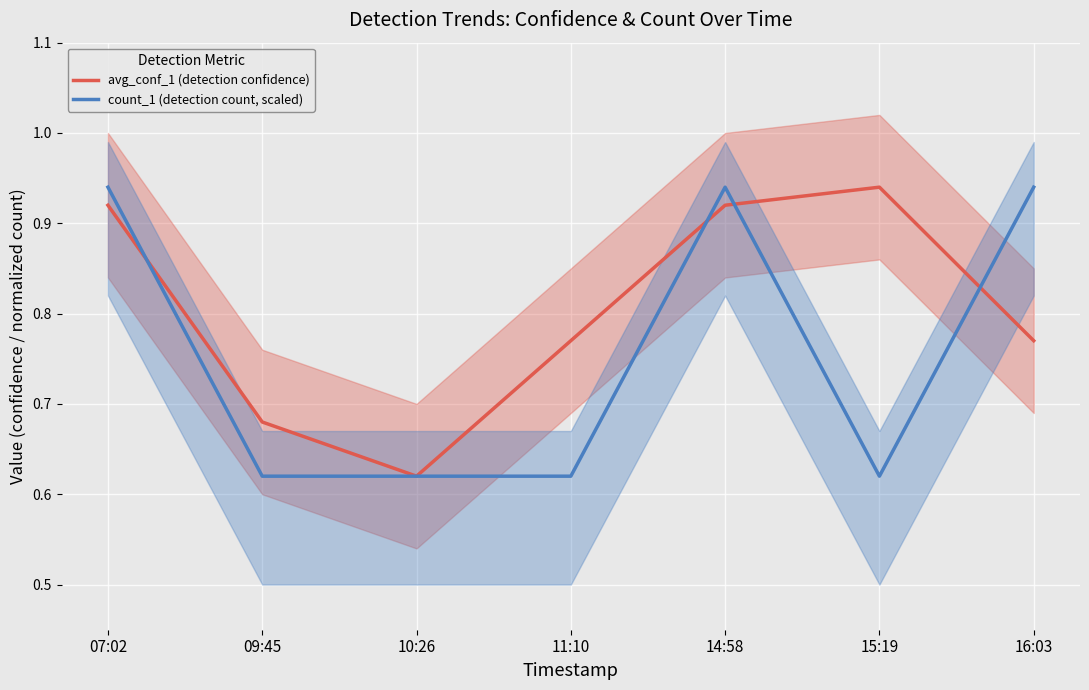

What is the total value across all series at 15:19?

1.6